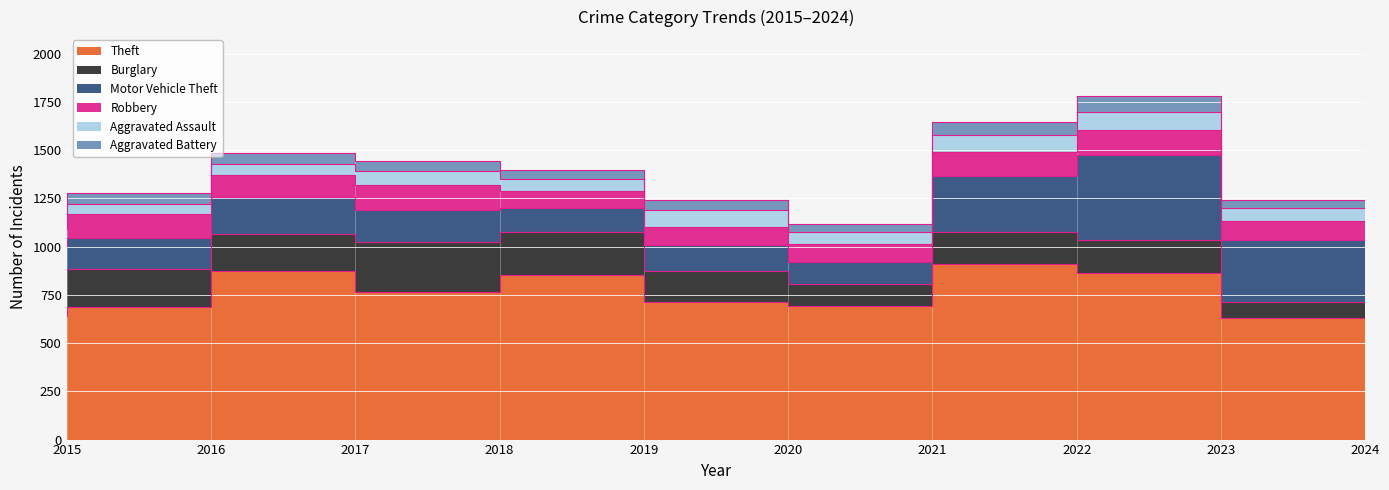

Reading left to right, extract all data points from this chart.

Theft: 2015=641	2016=689	2017=873	2018=767	2019=855	2020=713	2021=691	2022=912	2023=864	2024=628
Burglary: 2015=236	2016=194	2017=192	2018=257	2019=221	2020=163	2021=117	2022=163	2023=168	2024=86
Motor Vehicle Theft: 2015=125	2016=163	2017=191	2018=164	2019=125	2020=134	2021=113	2022=291	2023=444	2024=322
Robbery: 2015=87	2016=123	2017=115	2018=130	2019=89	2020=94	2021=95	2022=125	2023=128	2024=95
Aggravated Assault: 2015=31	2016=50	2017=59	2018=72	2019=61	2020=87	2021=58	2022=89	2023=93	2024=70
Aggravated Battery: 2015=50	2016=60	2017=54	2018=52	2019=45	2020=48	2021=43	2022=66	2023=83	2024=41